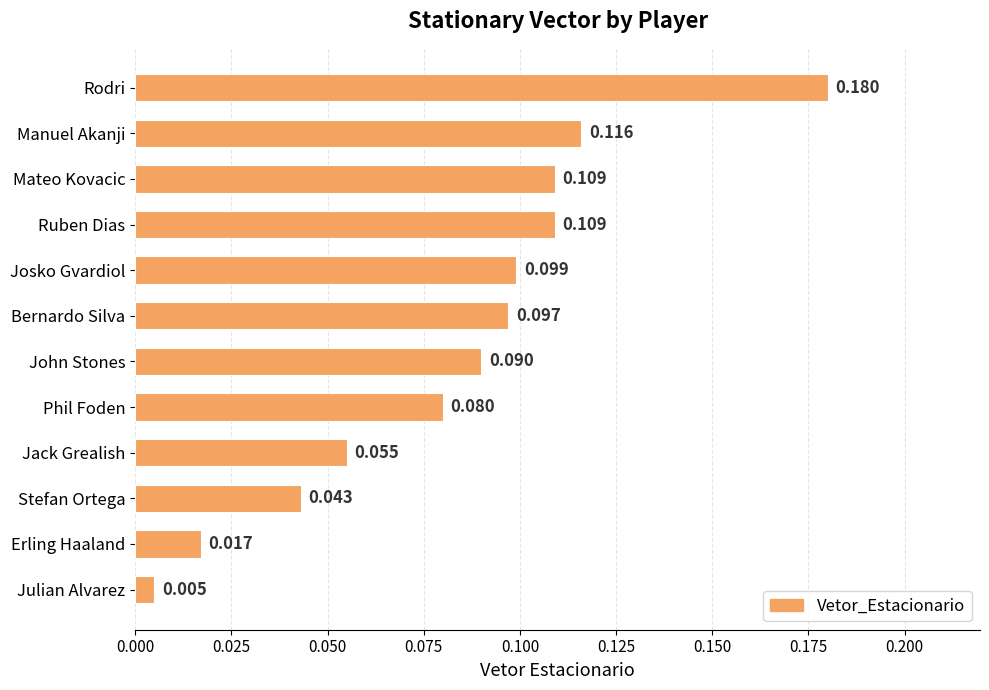

At which category does the chart reach its minimum across all series?

Julian Alvarez